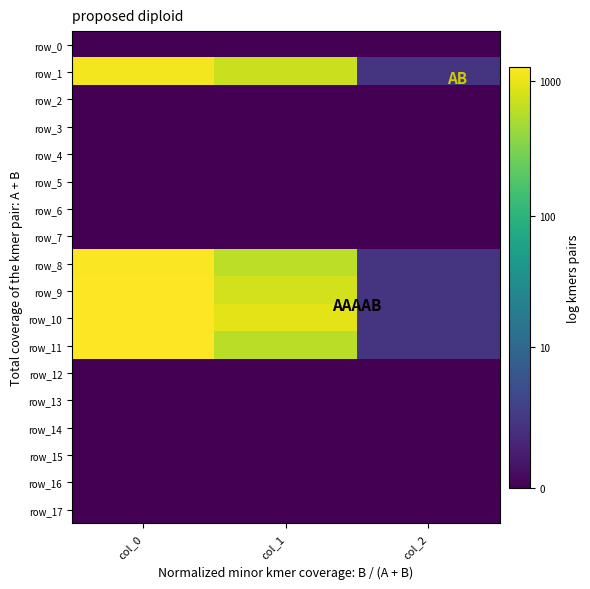

What is the total value across all series at col_2?

5.5